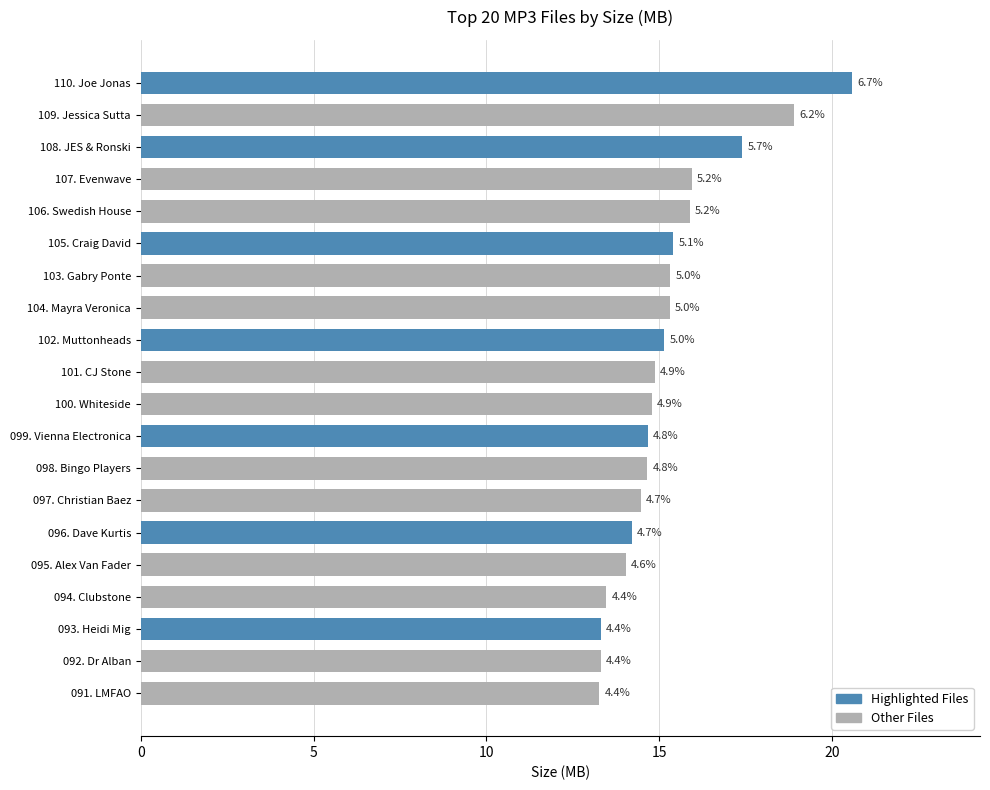

Where does the data first go above 14?

110. Joe Jonas